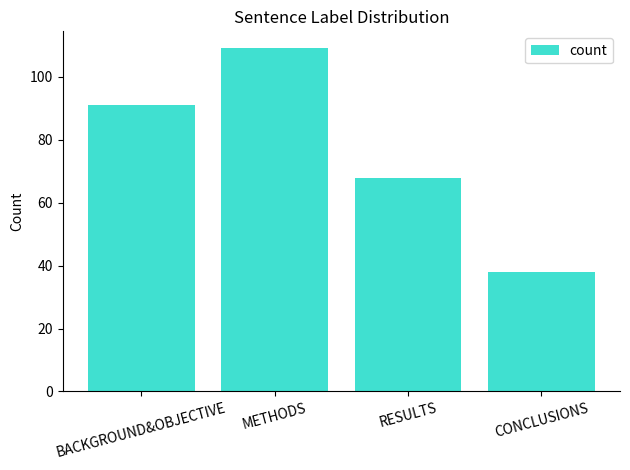

Reading left to right, list all the values displayed in this chart.

BACKGROUND&OBJECTIVE=91	METHODS=109	RESULTS=68	CONCLUSIONS=38